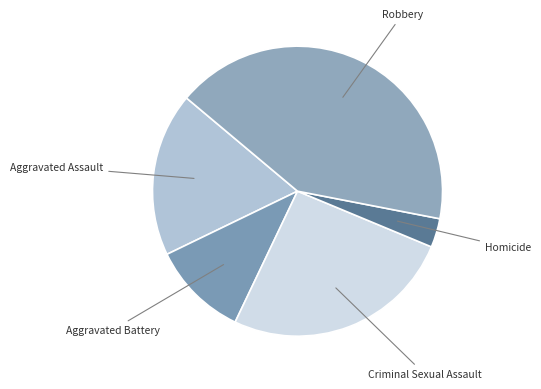

Combined, do Aggravated Assault and Robbery account for over 50%?

Yes